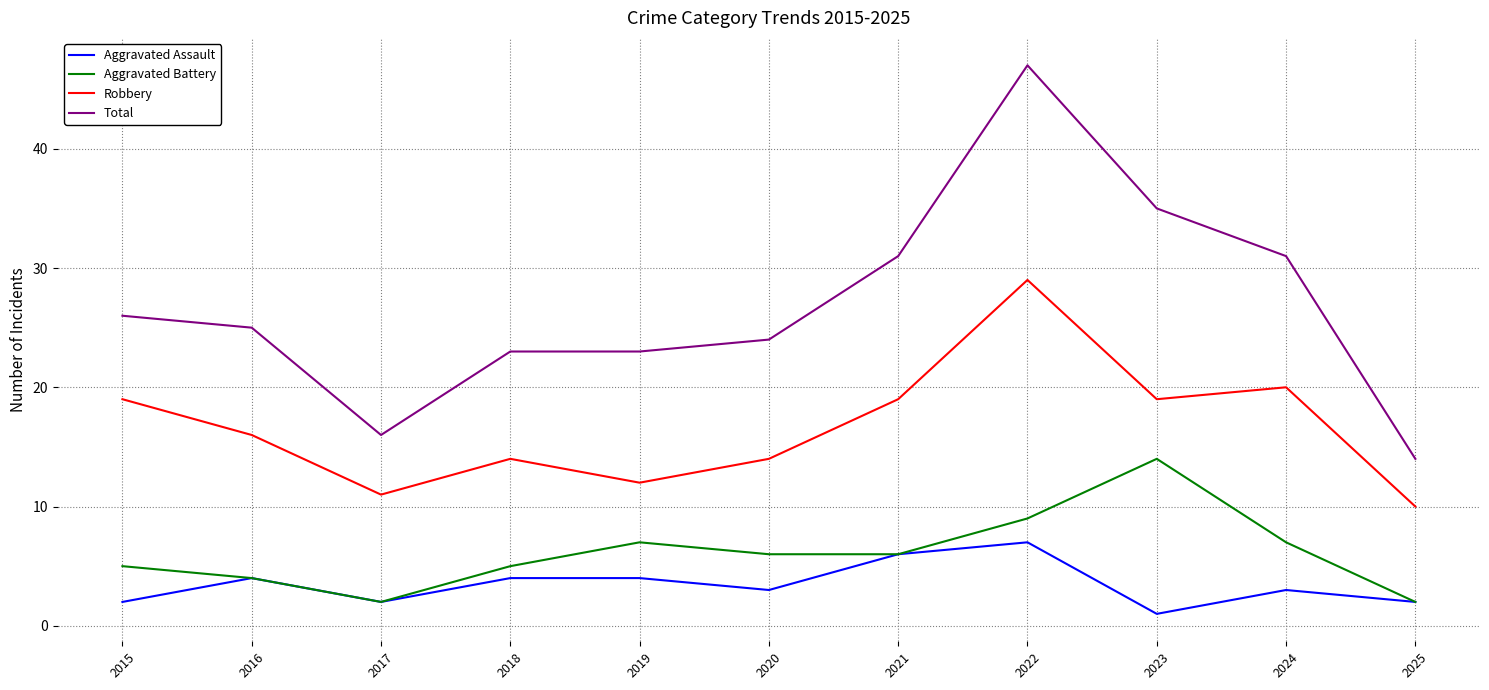

What are all the series names shown in the legend?

Aggravated Assault, Aggravated Battery, Robbery, Total